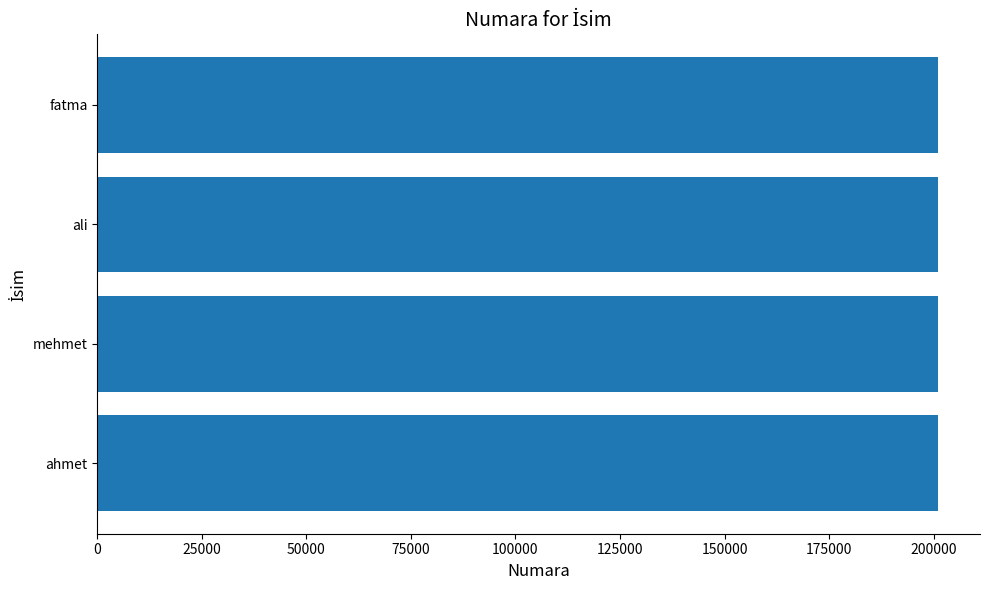

What is the average value?

201010